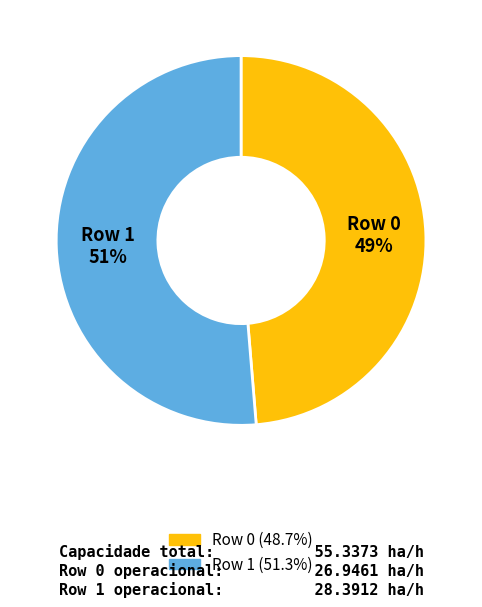

To the nearest percent, what percentage of the pie is Row 0?

49%